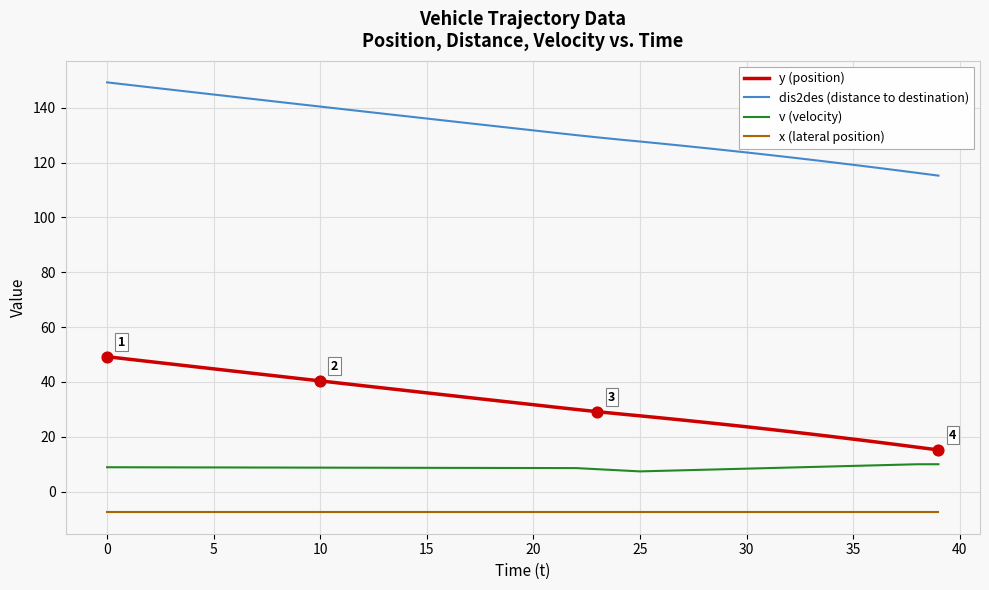

Which series has the largest total across all categories?

dis2des (distance to destination)